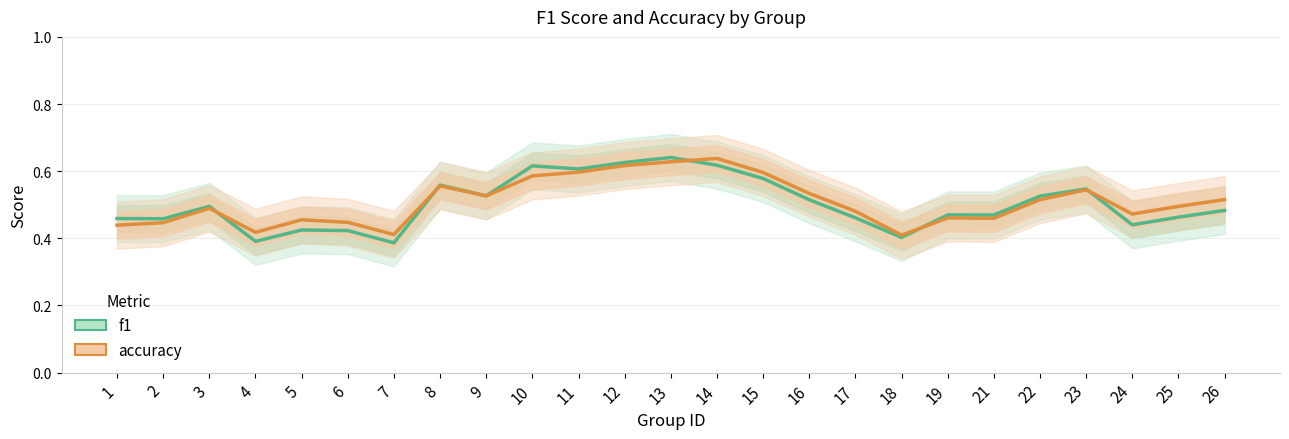

Which series has the largest total across all categories?

accuracy